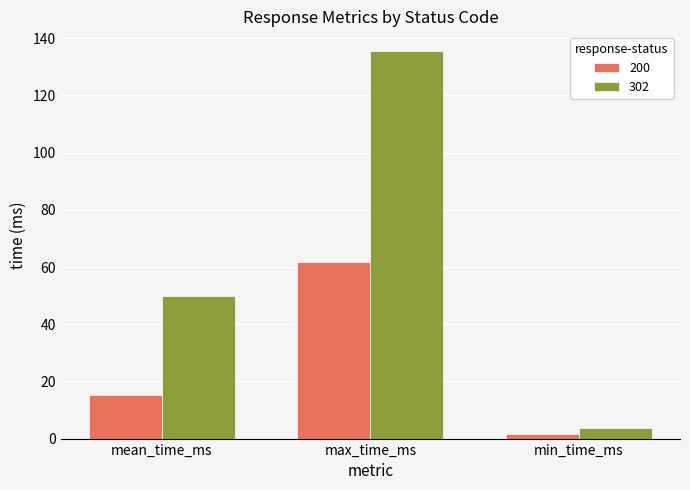

At which category is the sum across all series the highest?

max_time_ms